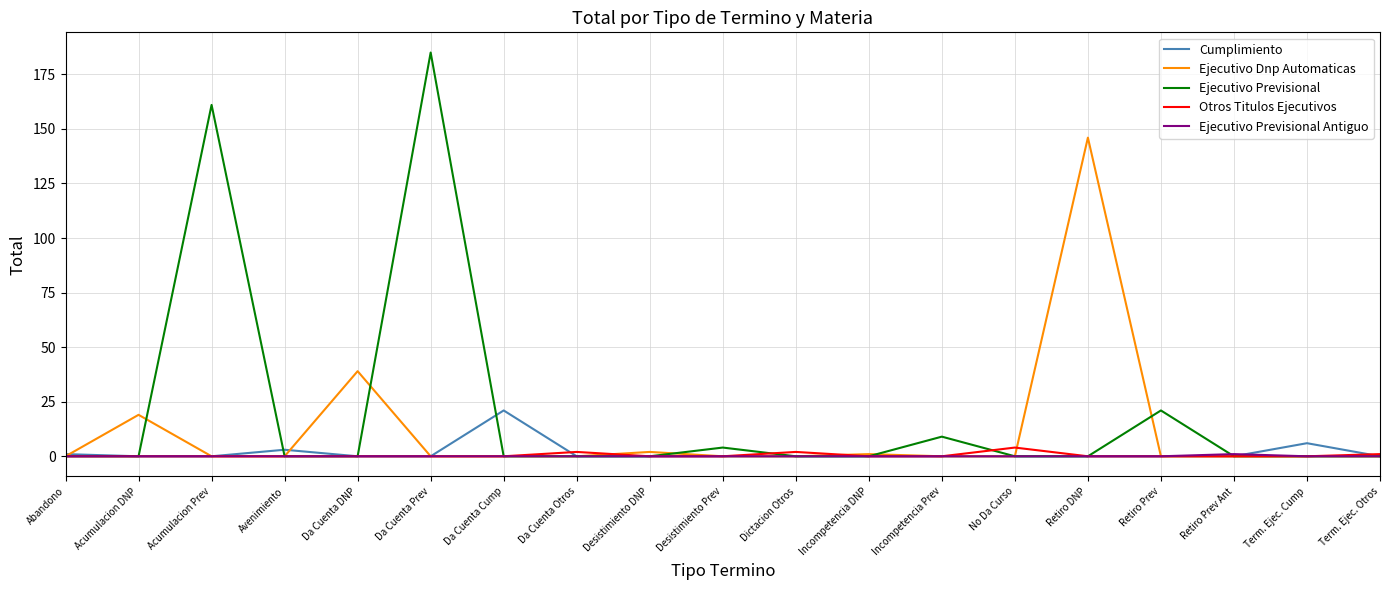

Which category has the highest value across all series?

Da Cuenta Prev